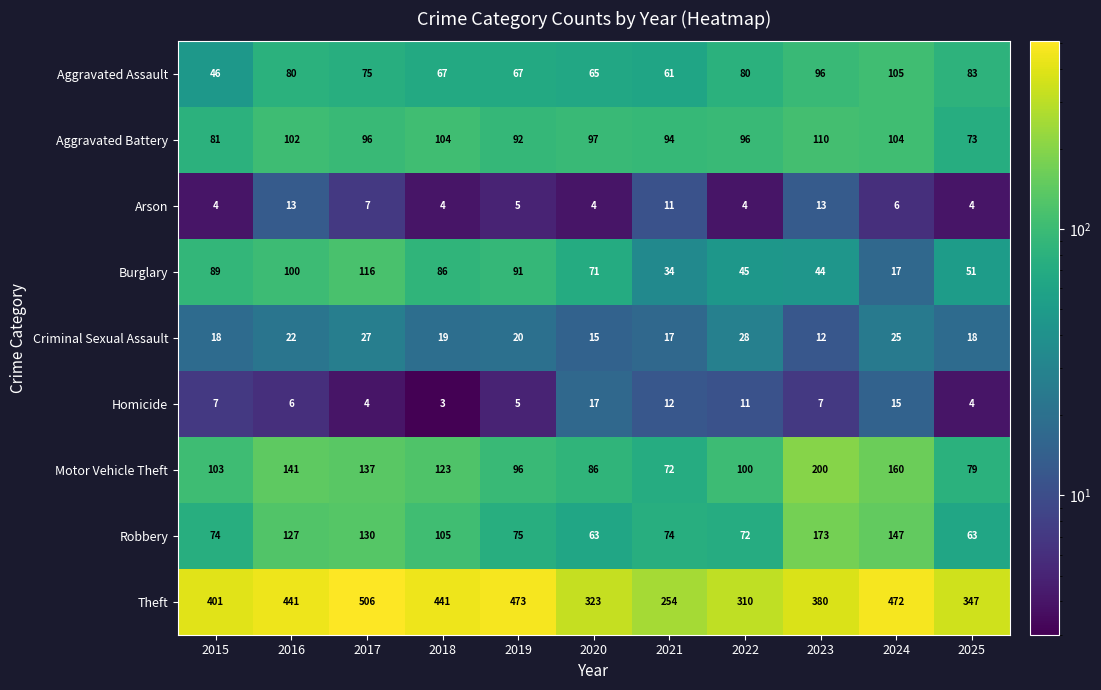

Count the Arson values in the range 4 to 11.

9